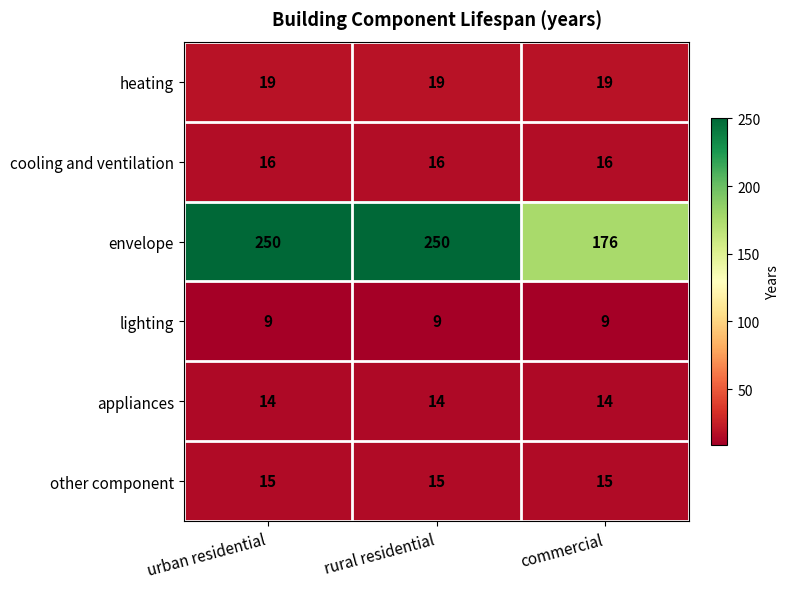

The envelope series shows 250 at urban residential. True or false?

True